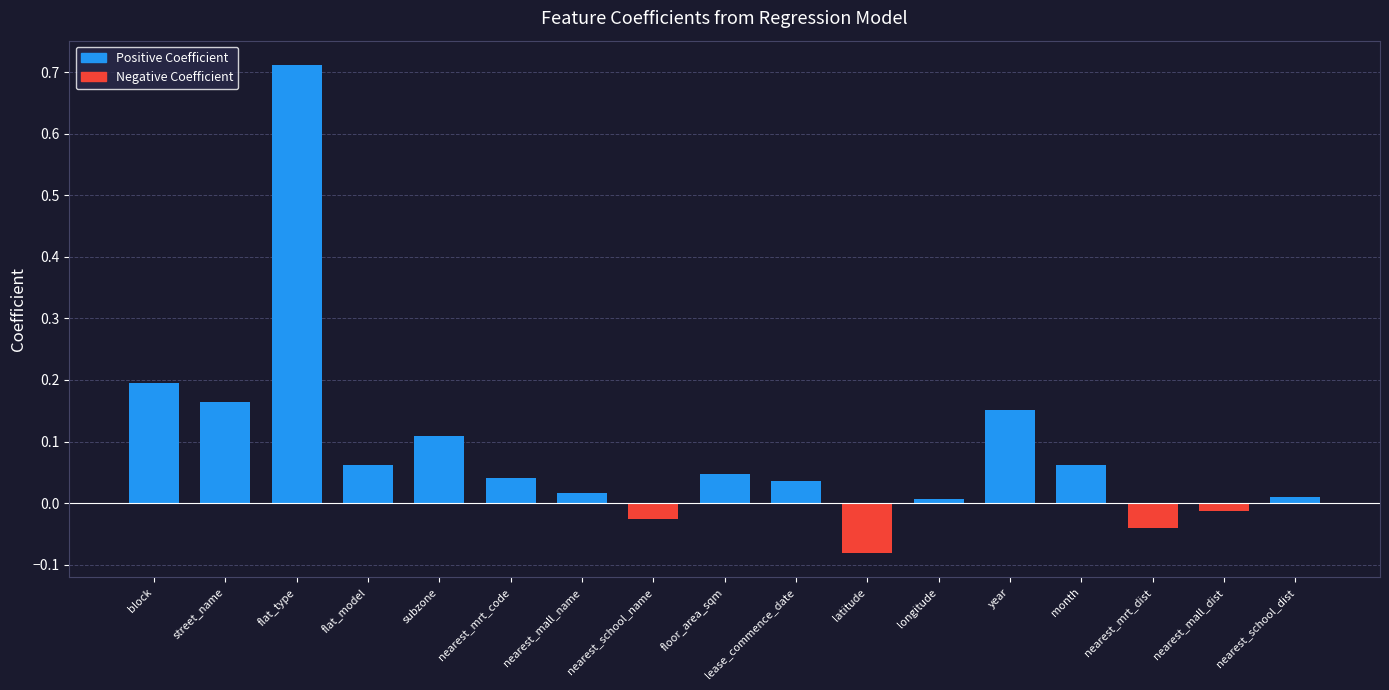

Which category has the lowest value across all series?

latitude